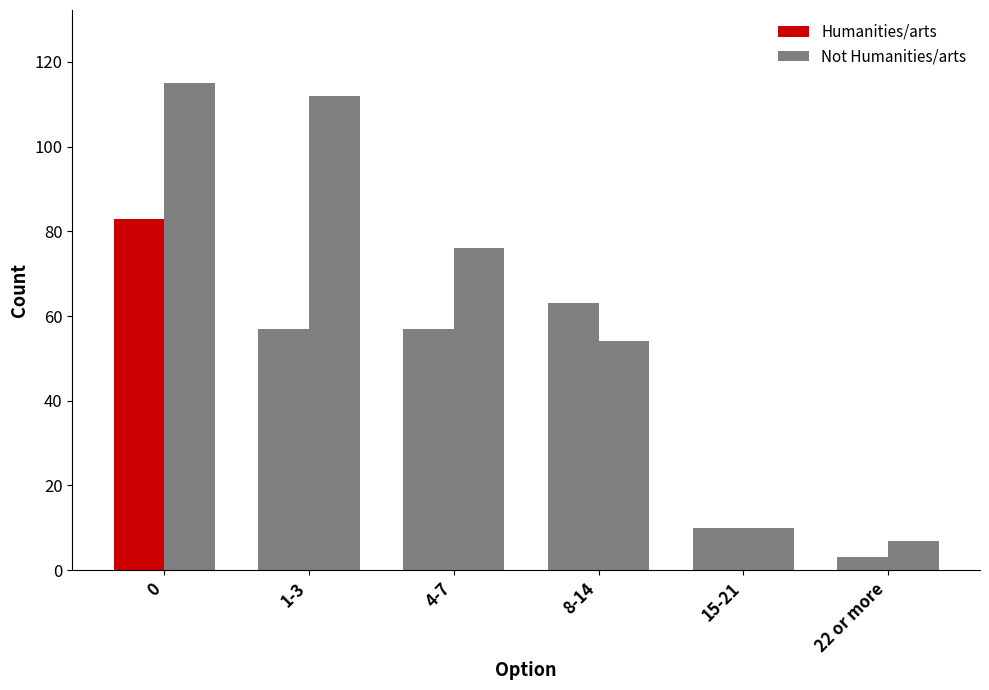

Which series changed the most between 8-14 and 22 or more?

Humanities/arts